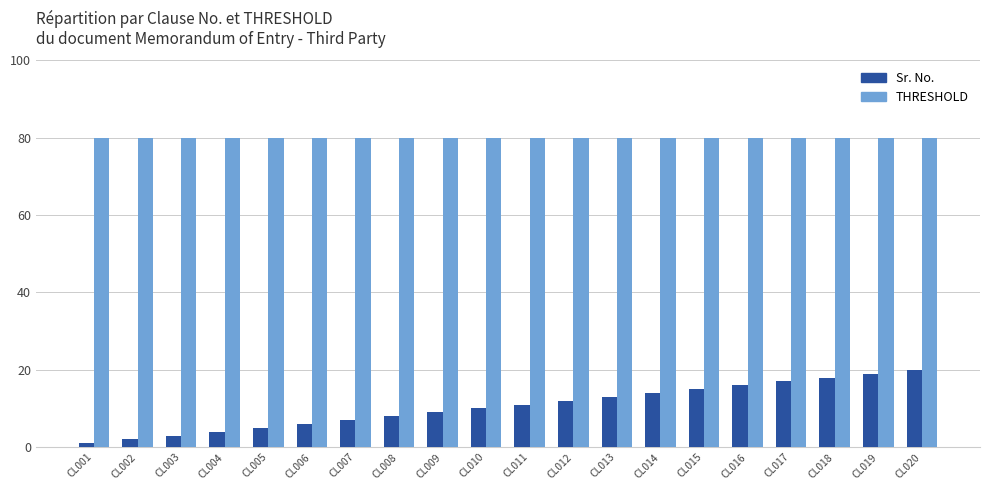

Reading right to left, what are all the values shown in this chart?

Sr. No.: 20	19	18	17	16	15	14	13	12	11	10	9	8	7	6	5	4	3	2	1
THRESHOLD: 80	80	80	80	80	80	80	80	80	80	80	80	80	80	80	80	80	80	80	80